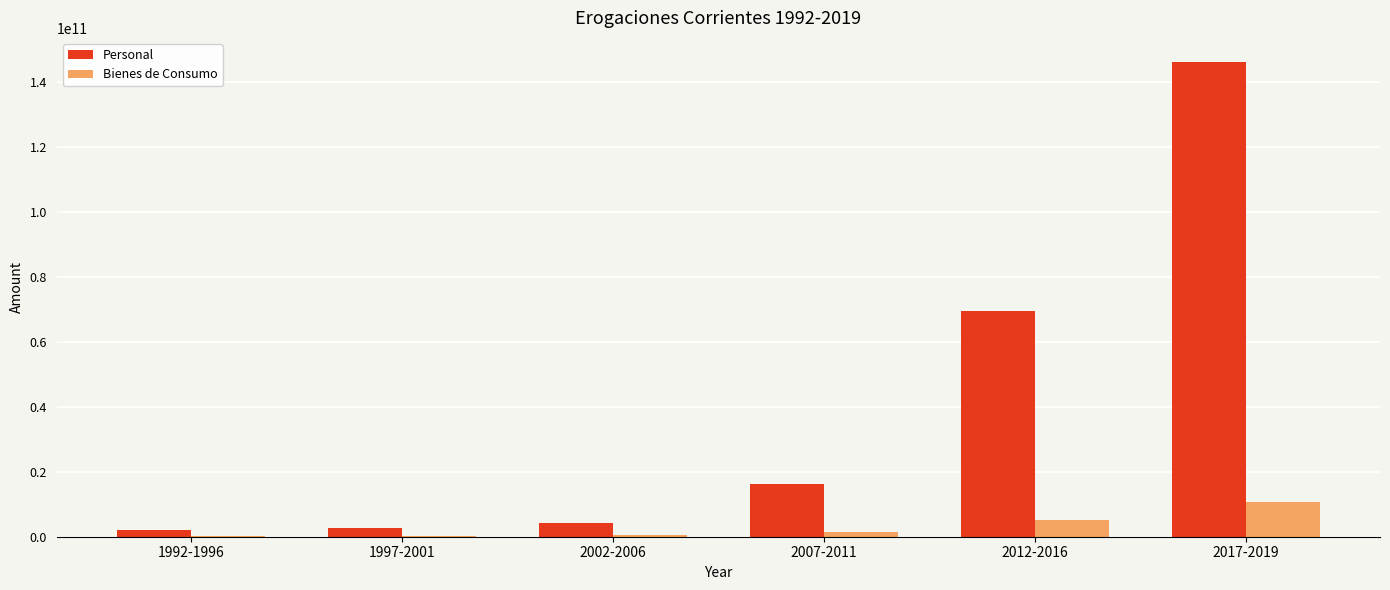

Which category has the highest value in the Bienes de Consumo series?

2017-2019